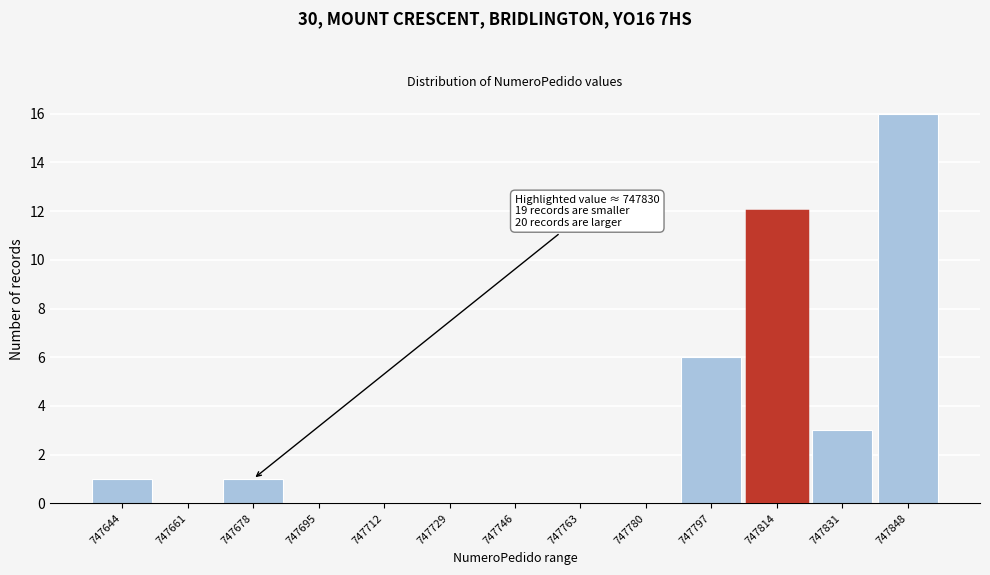

Reading right to left, list all the values displayed in this chart.

747848=16	747831=3	747814=12	747797=6	747780=0	747763=0	747746=0	747729=0	747712=0	747695=0	747678=1	747661=0	747644=1